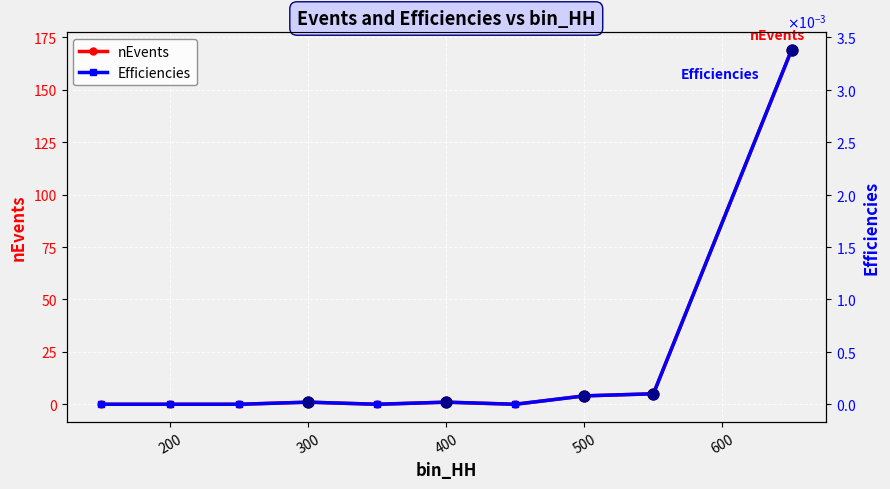

Which series reaches the minimum Y coordinate?

nEvents